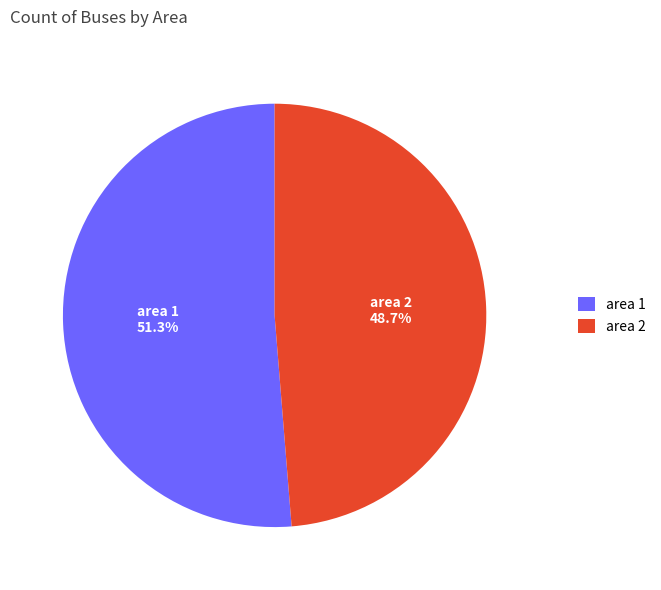

Which slice is the smallest?

area 2